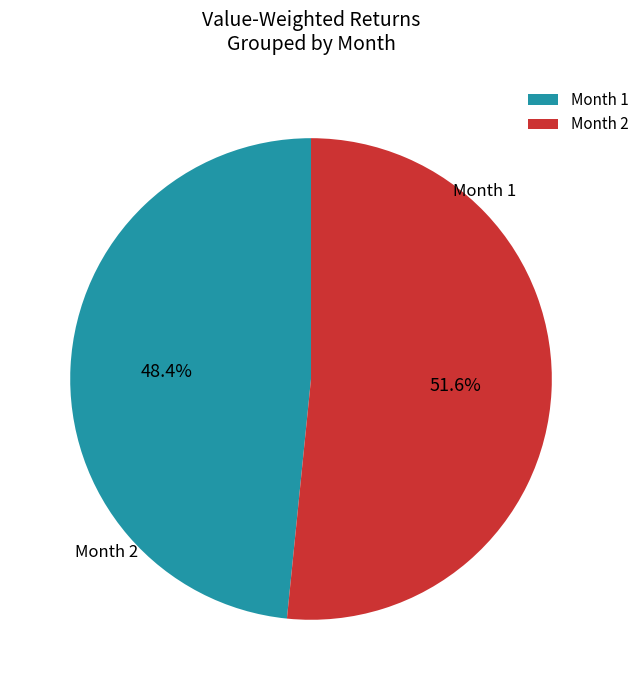

Combined, do Month 1 and Month 2 account for over 50%?

Yes